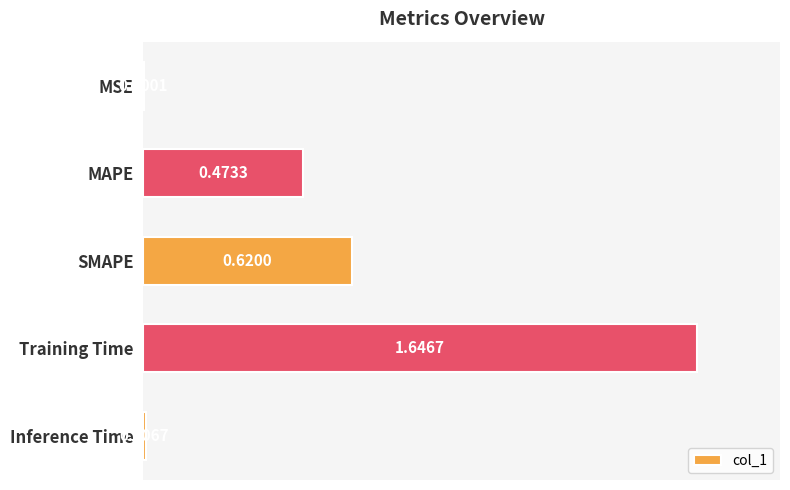

What is the sum of all values?

2.7